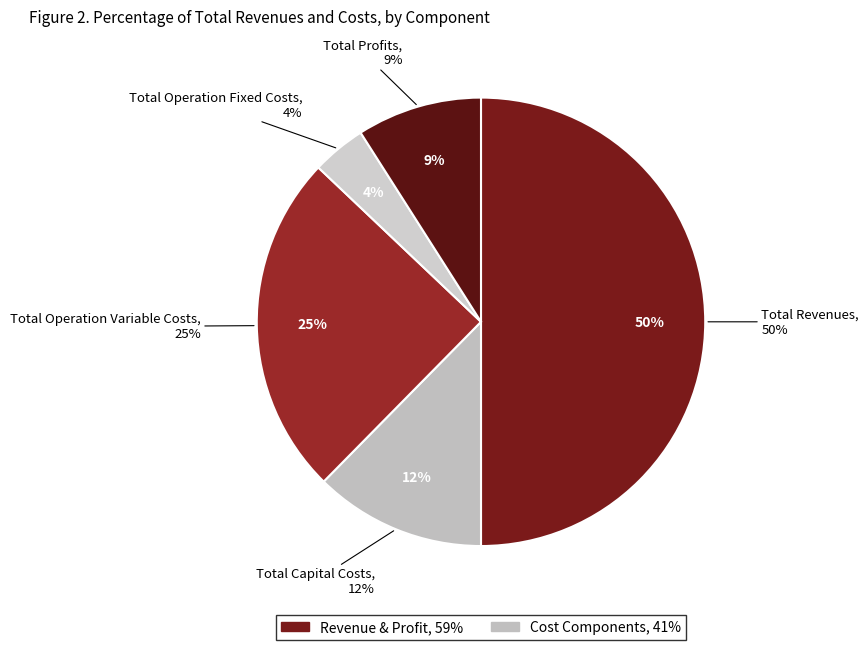

Does Total Revenues account for over 50% of the chart?

No